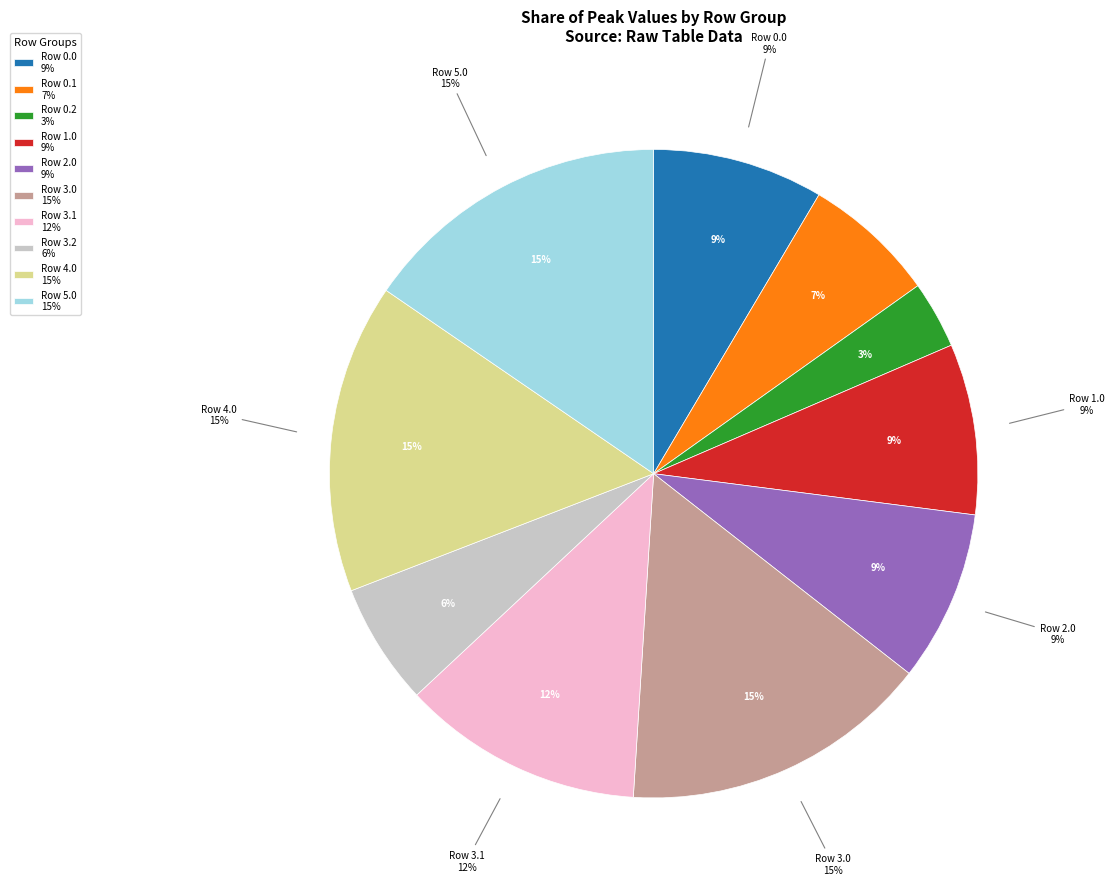

Is there any slice that represents more than half of the pie?

No